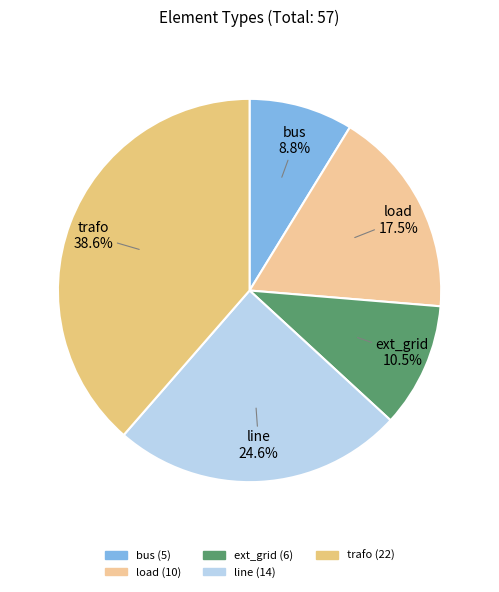

Is there a majority slice in this chart?

No